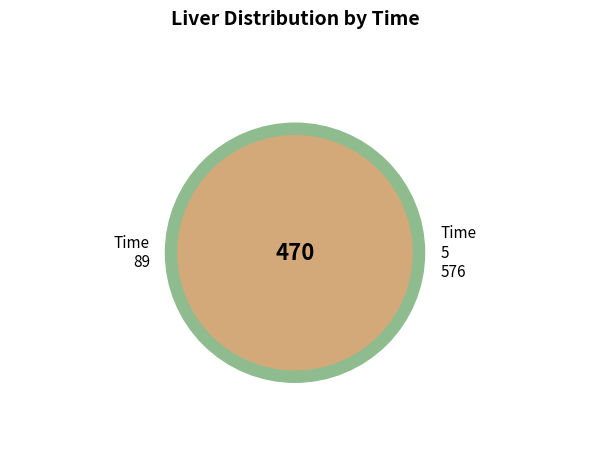

Approximately how many times larger is the value at 89 compared to 5?

0.8